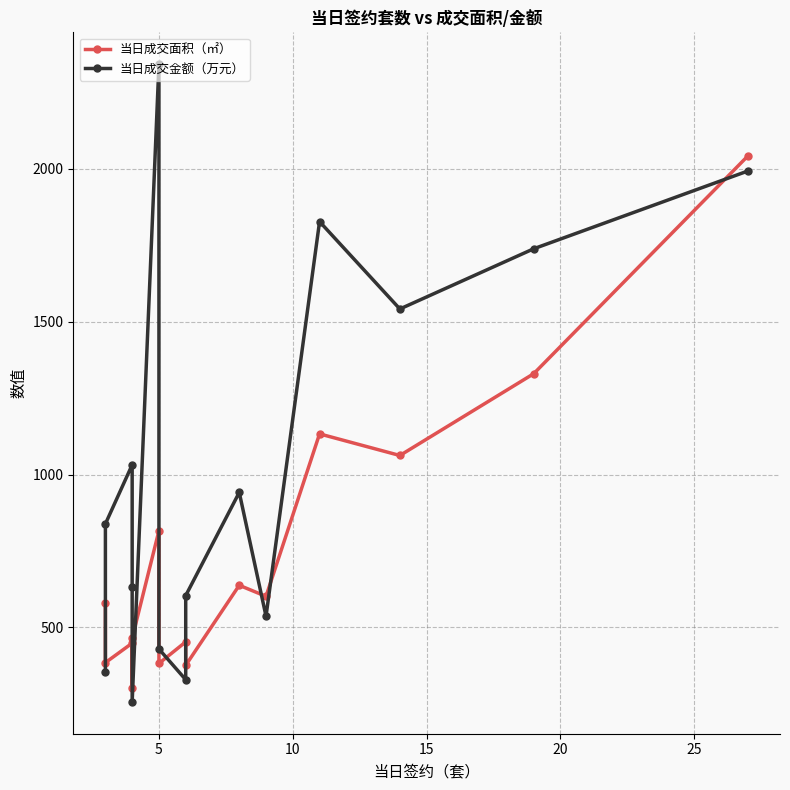

Does the chart have visible grid lines?

Yes